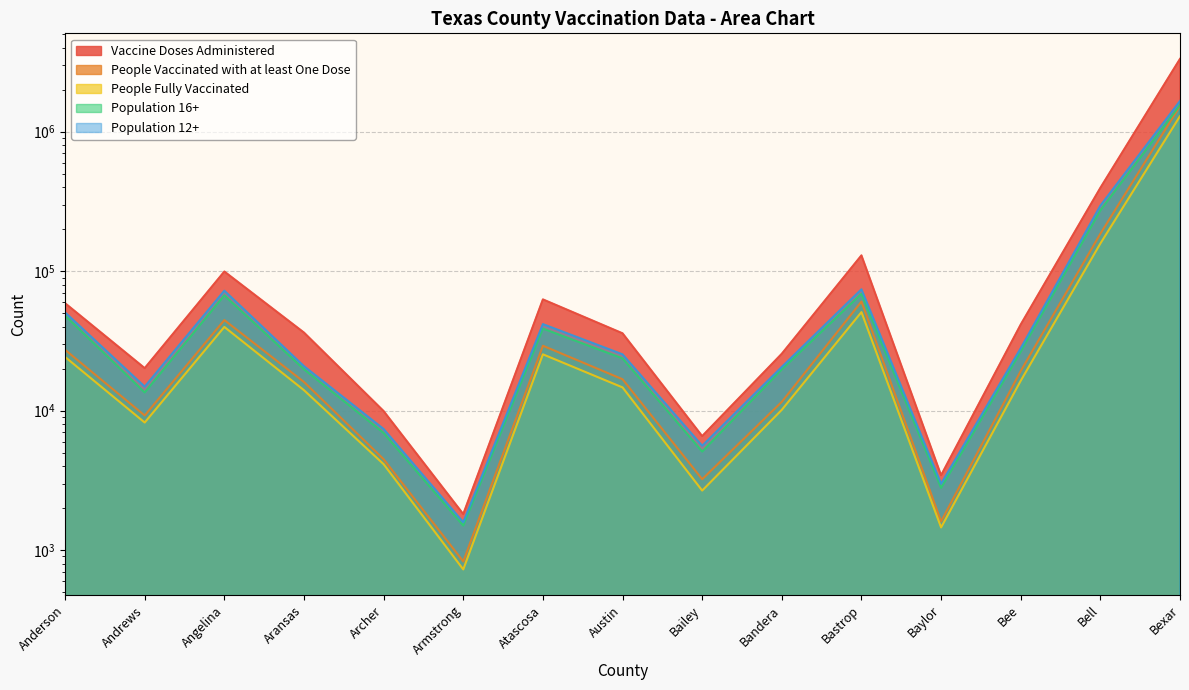

Where does the Population 12+ series first go above 25335?

Anderson